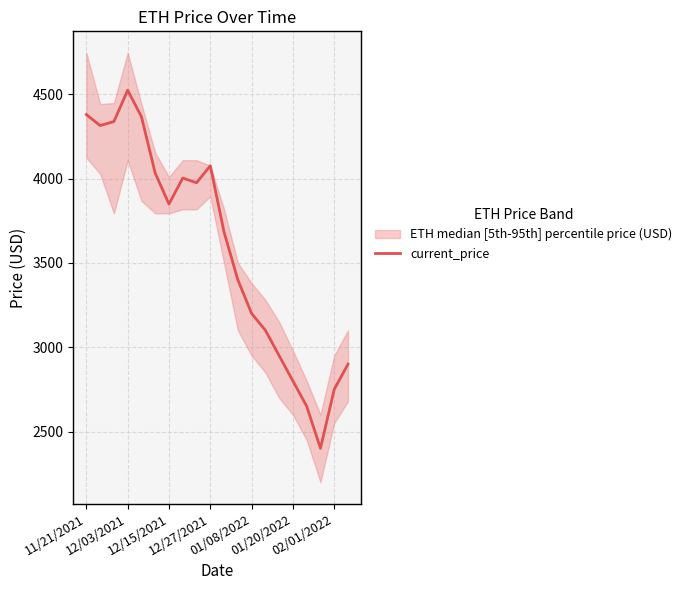

What is the lowest value of the current_price series?

2400.9